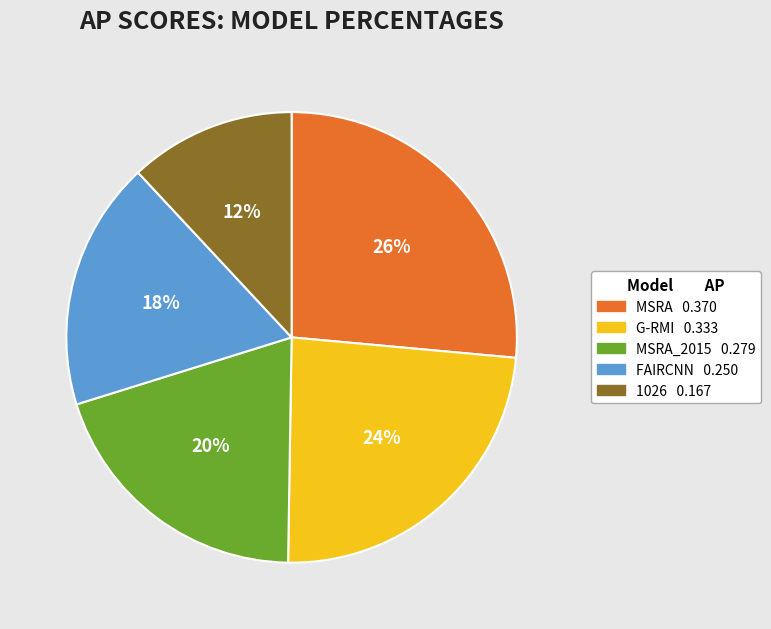

To the nearest percent, what is the average slice percentage?

20%